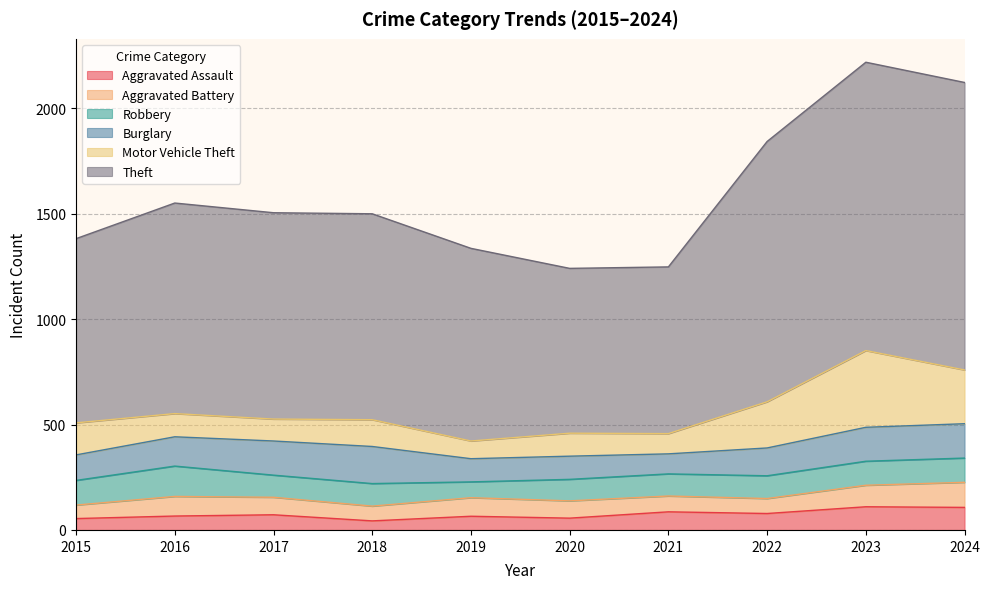

Between which two adjacent categories do Robbery and Burglary first intersect?

2015 and 2016